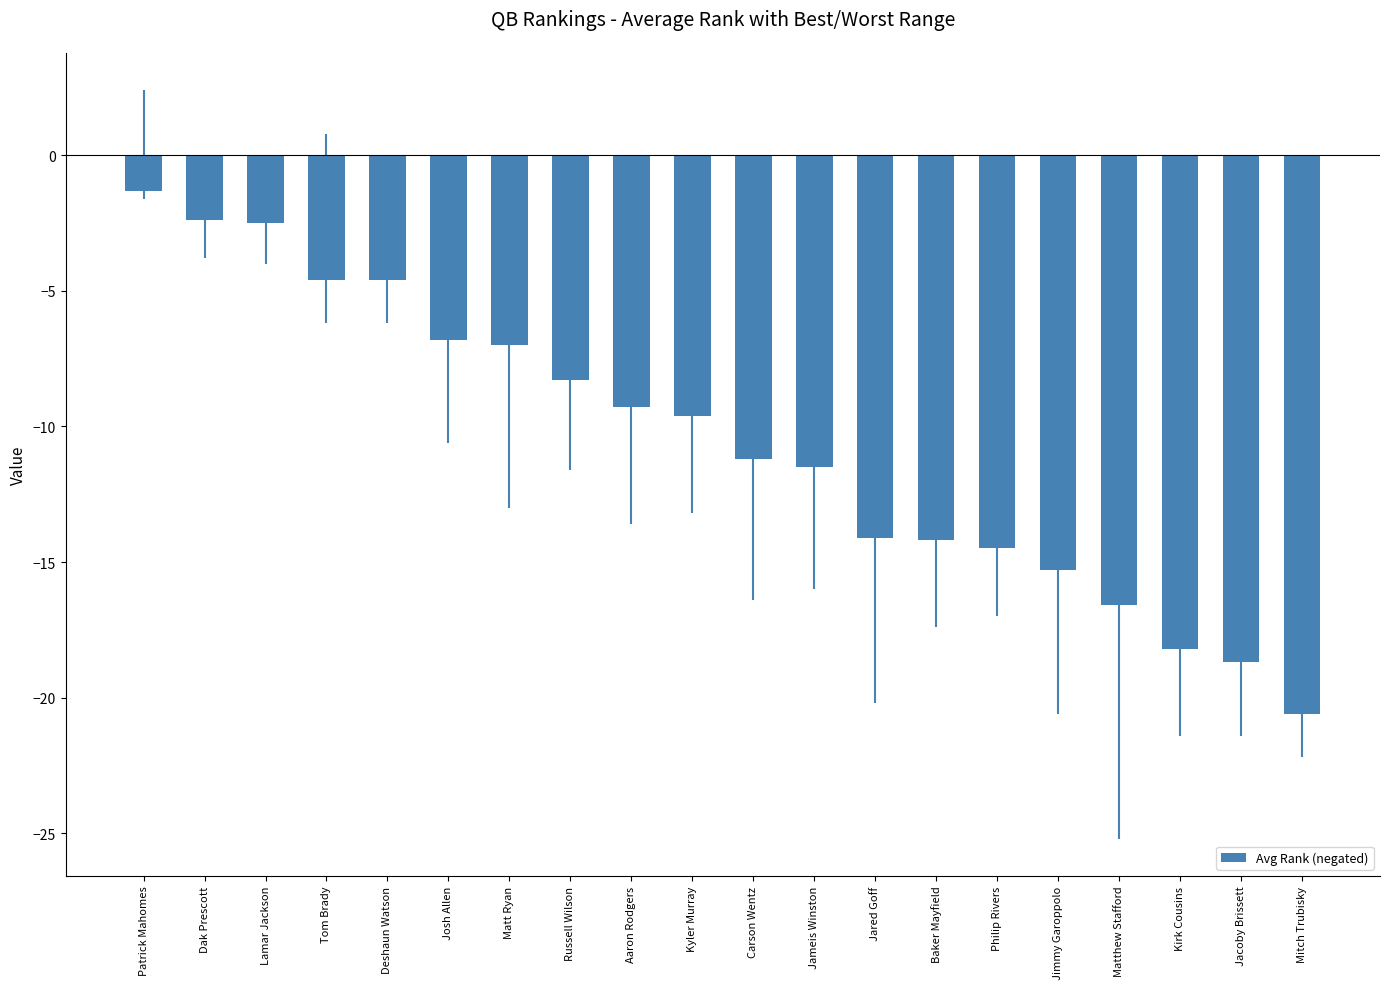

What is the smallest value displayed?

-20.6